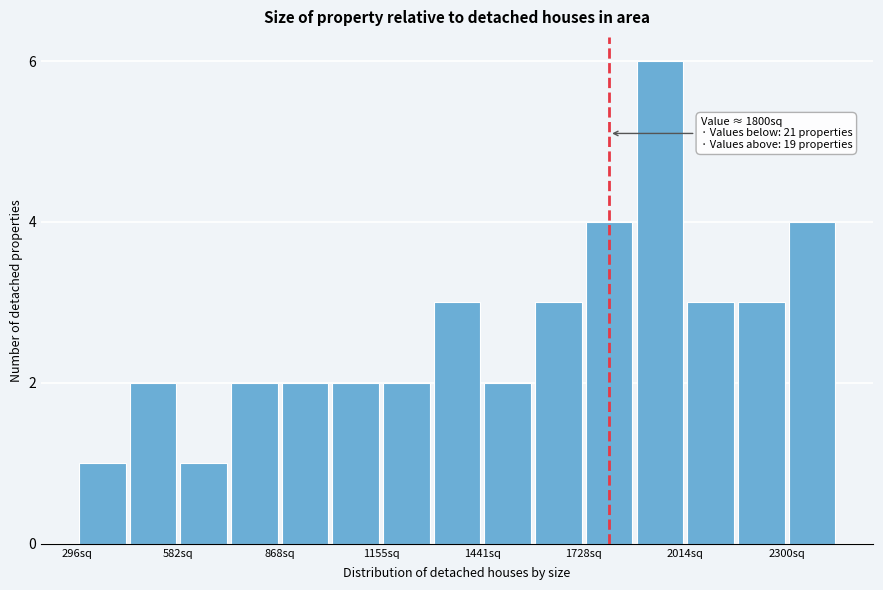

Around what value on the x-axis is the tallest bar? Give the approximate position of its centre, as read against the axis.

1950